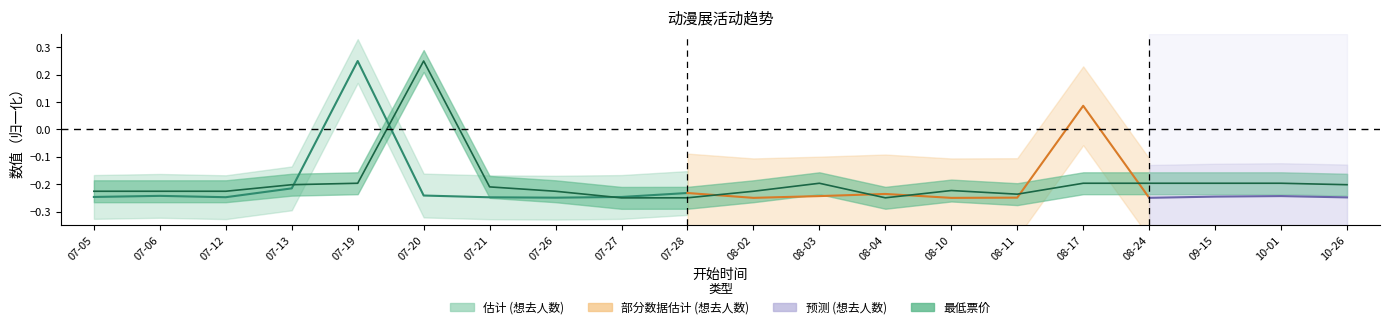

Is it true that the value at 08-02 is -0.2?

True